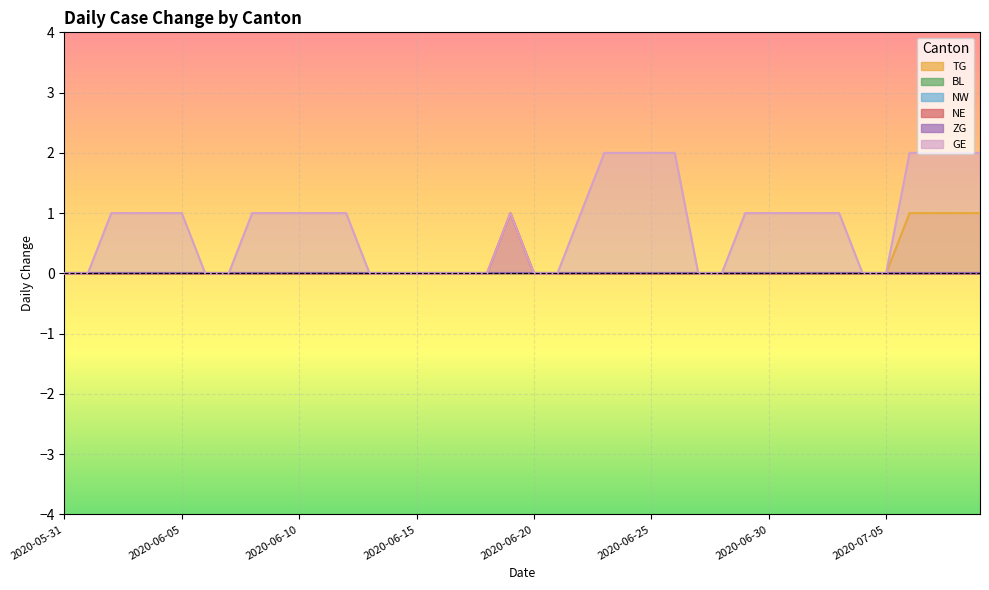

Which series has the largest range (max minus min)?

GE